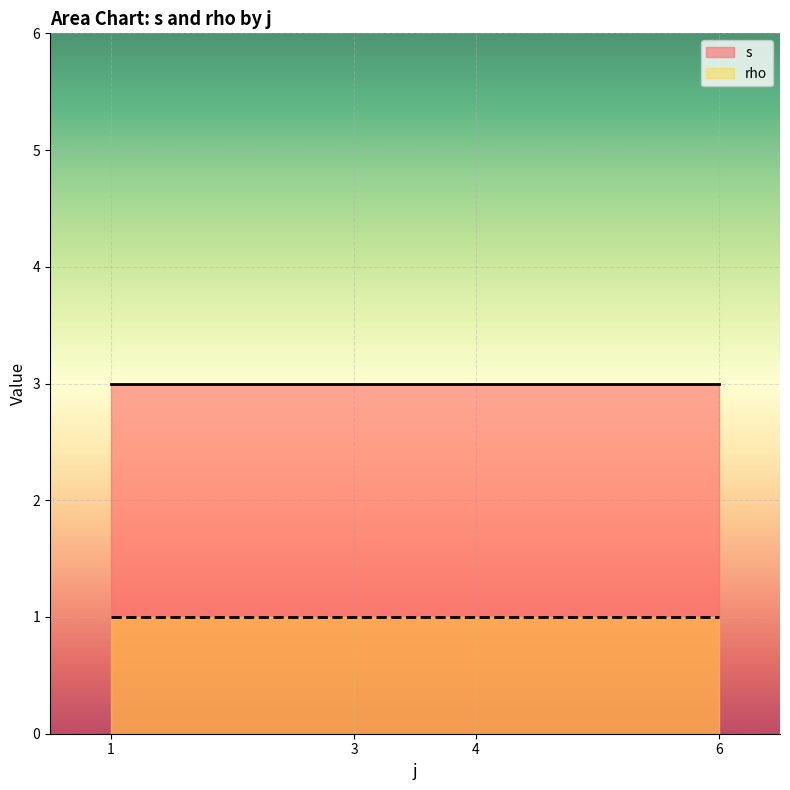

Which category has the lowest value in the s series?

j=1